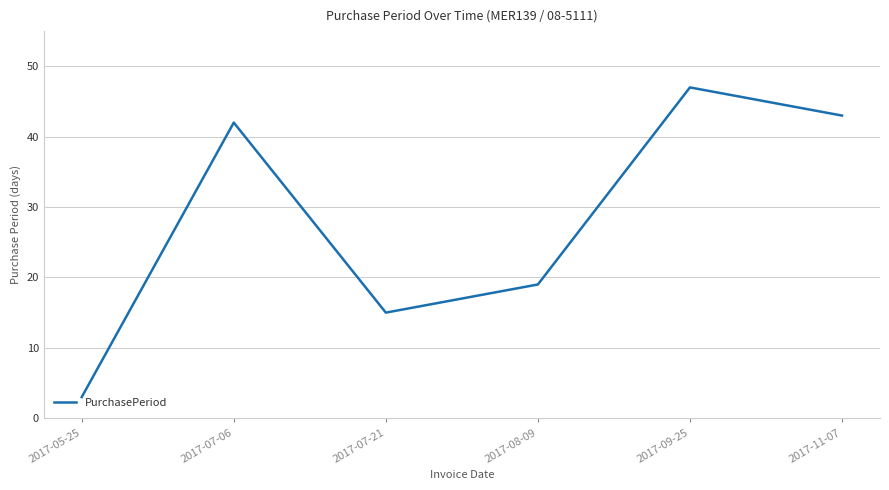

Where is the first local minimum?

2017-07-21